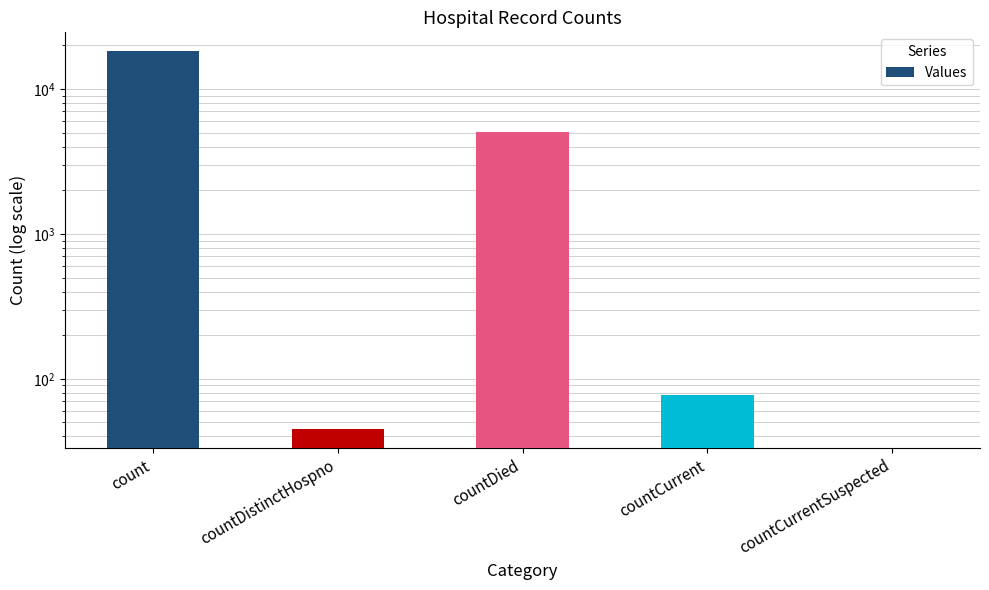

Does the chart contain any negative values?

No